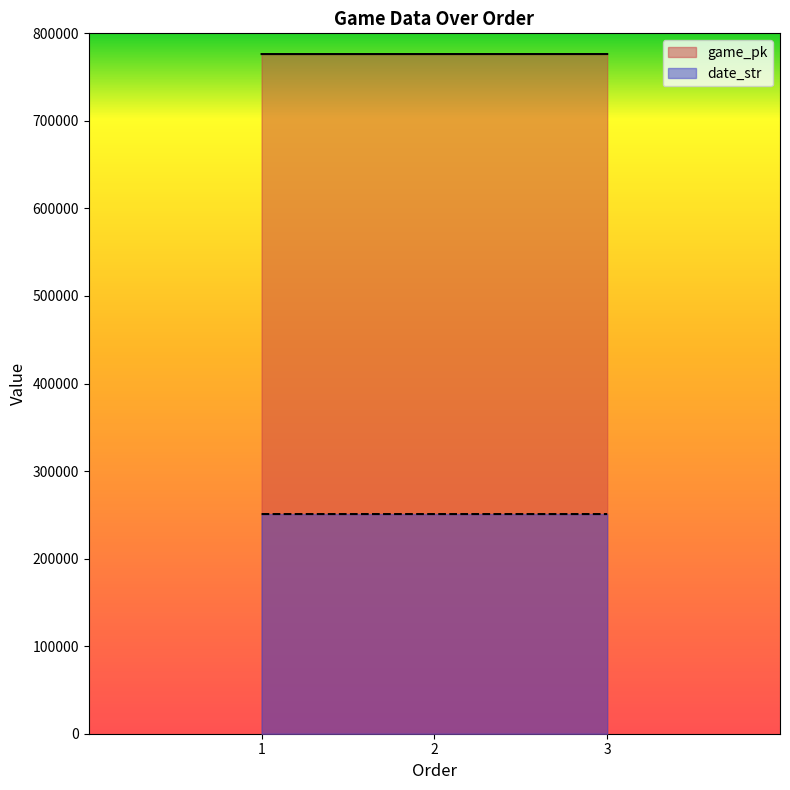

Between 1 and 2, which series saw the biggest shift?

game_pk